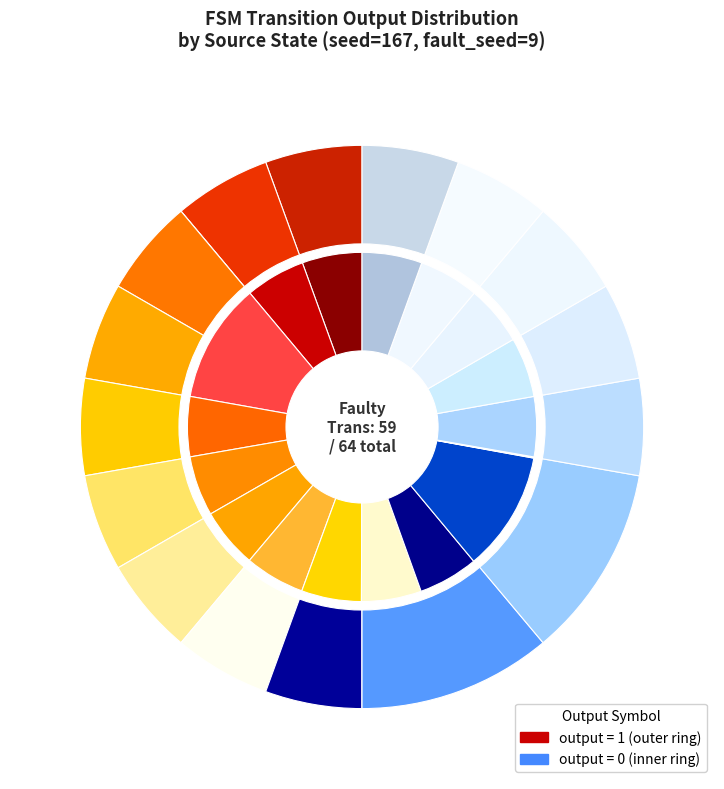

Between 8 and 4, which is larger?

4